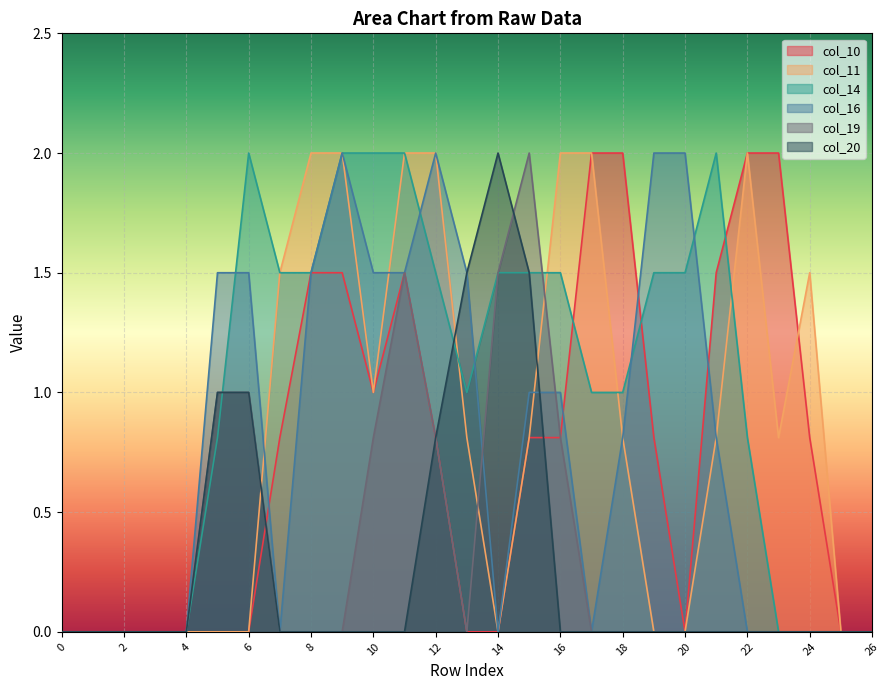

At which label does col_14 first exceed 1?

6